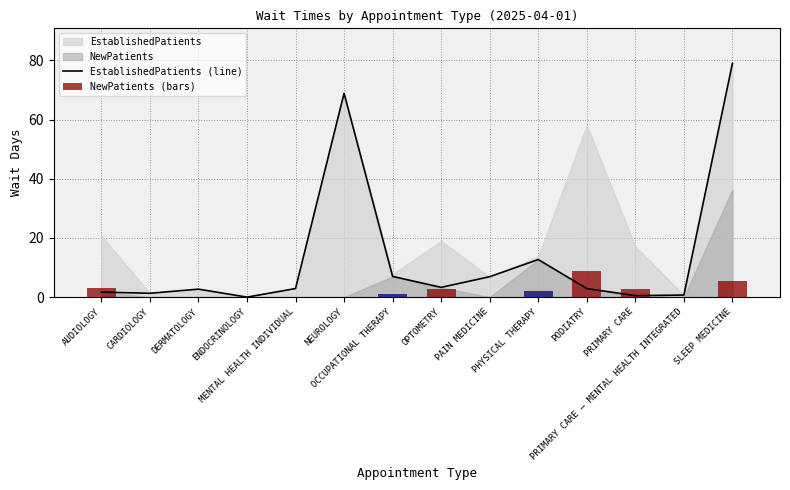

What position from the right is ENDOCRINOLOGY?

11